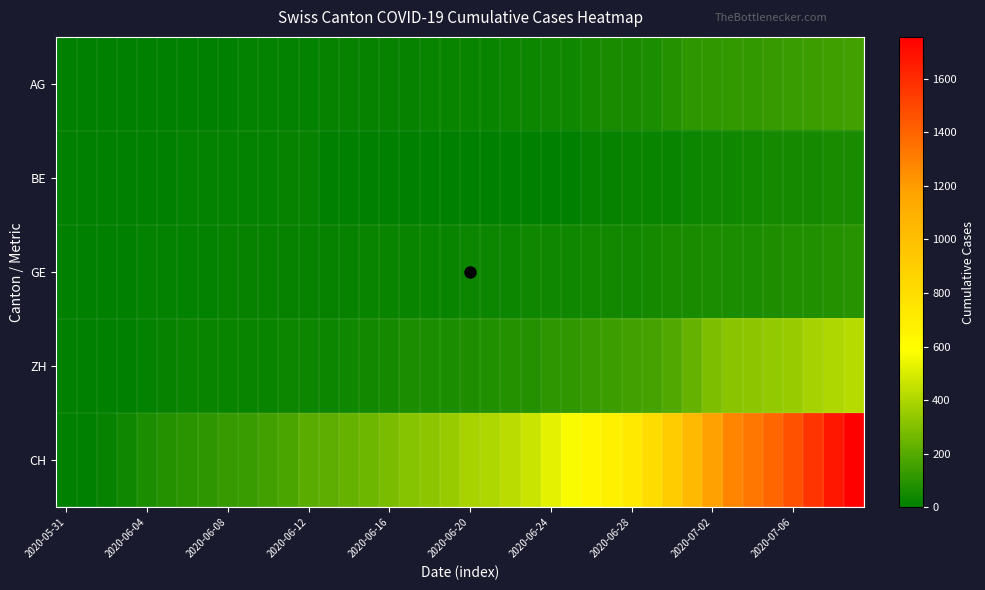

Which category has the lowest value across all series?

2020-05-31